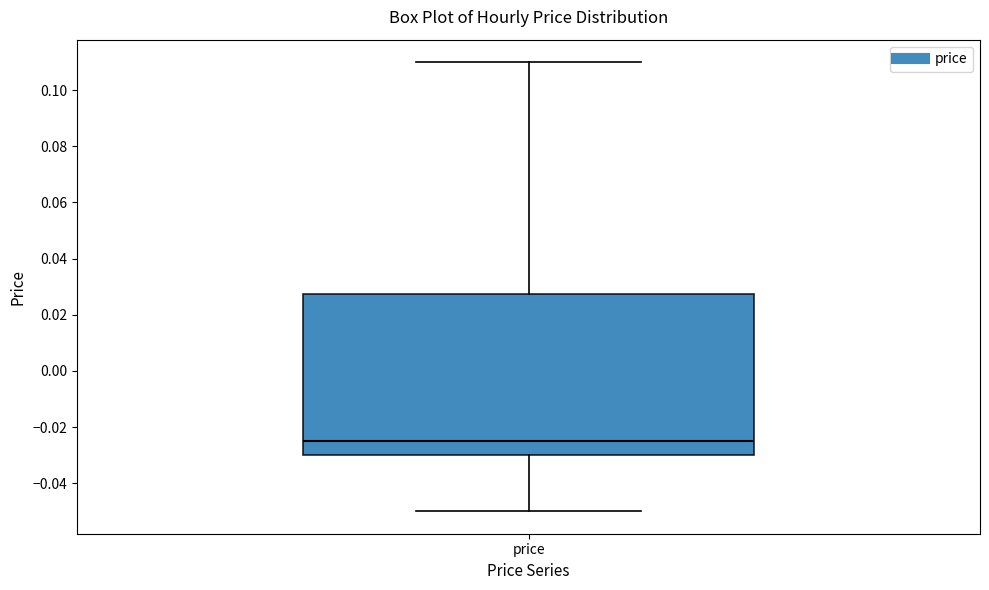

Where does the lower whisker of the box for price end on the y-axis? The values are not printed on the chart, so give them approximately, as read against the axis.

-0.050